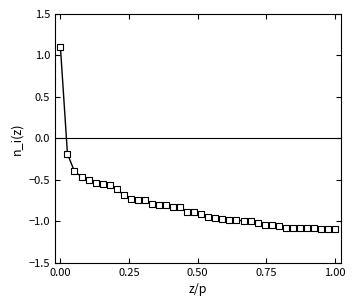

What is the range of Y values (max minus min)?

2.2